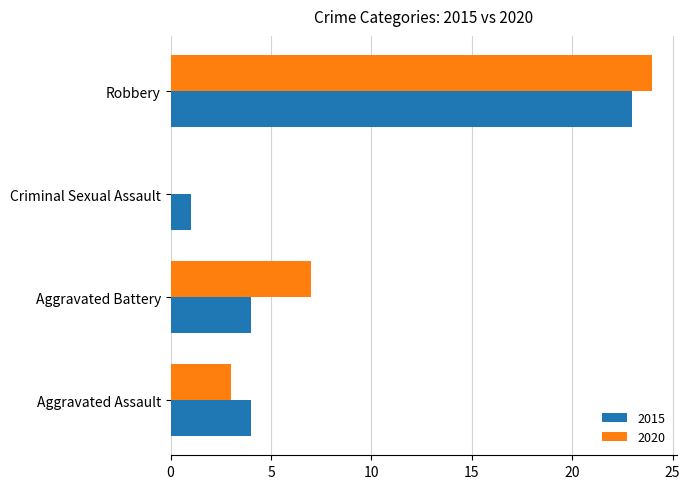

What is the sum of all 2020 values?

34